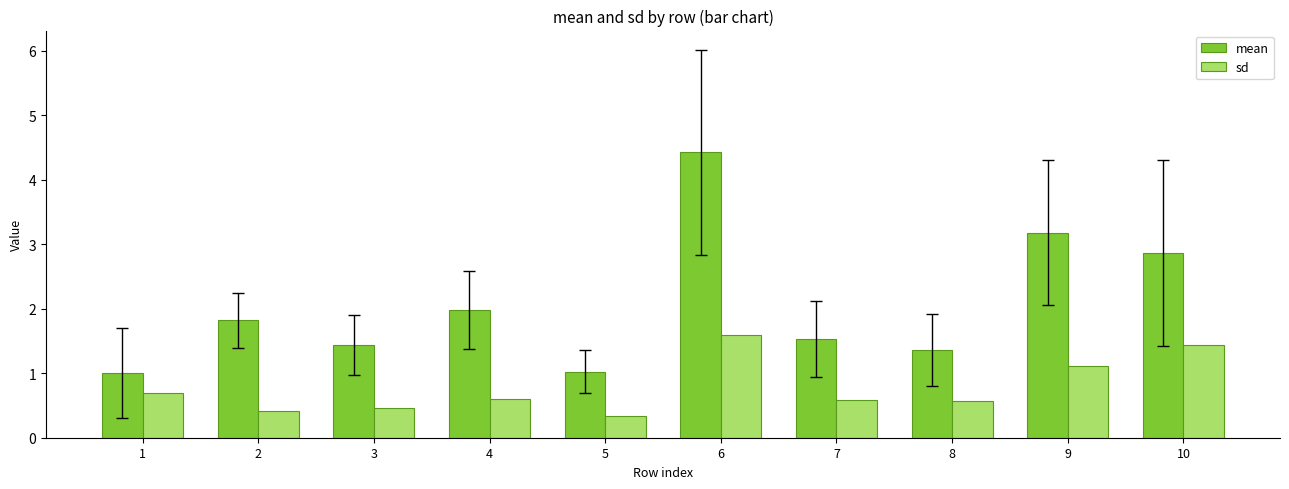

Rank the series by their average value, from highest to lowest.

mean, sd